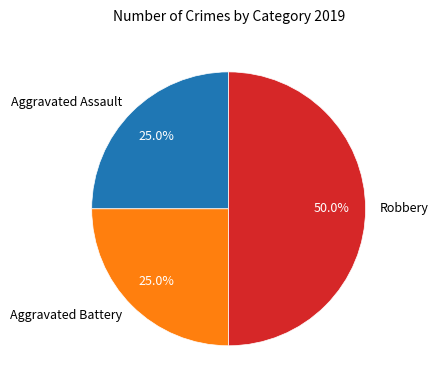

Combined, what portion of the pie is Robbery and Aggravated Battery?

75.0%